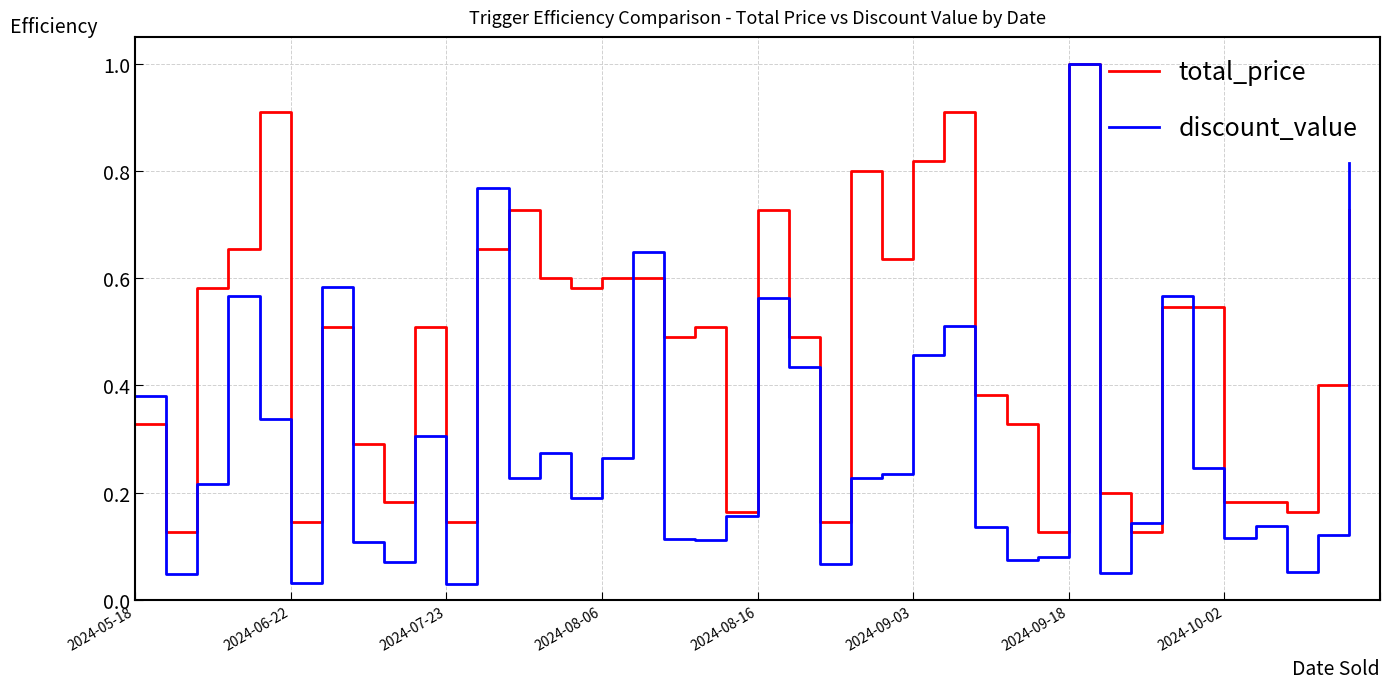

True or false: discount_value and total_price cross at least once.

True